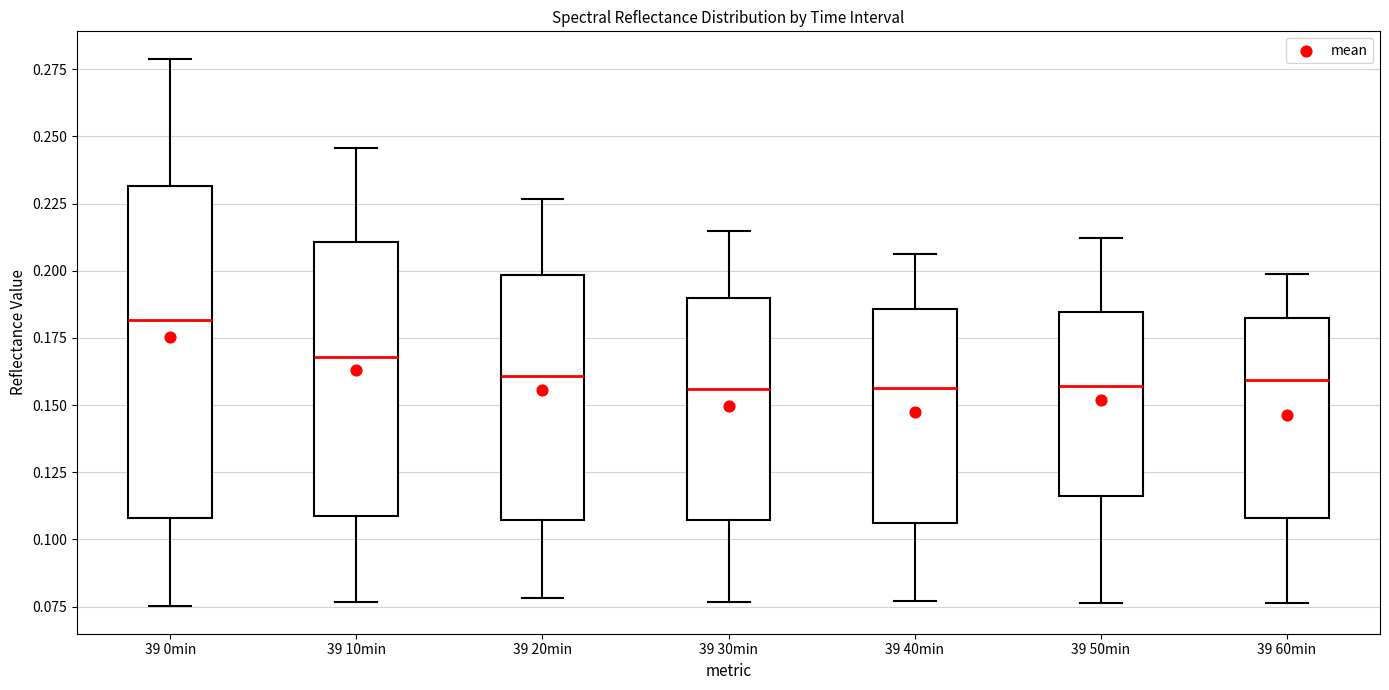

Reading left to right, read every box against the y-axis: the position of its median line, the range the box covers, and the ends of its whiskers. The values are not printed on the chart, so give them approximately, as read against the axis.

39 0min: median 0.180, box 0.110 to 0.230, whiskers 0.075 to 0.280
39 10min: median 0.170, box 0.110 to 0.210, whiskers 0.075 to 0.245
39 20min: median 0.160, box 0.105 to 0.200, whiskers 0.080 to 0.225
39 30min: median 0.155, box 0.105 to 0.190, whiskers 0.075 to 0.215
39 40min: median 0.155, box 0.105 to 0.185, whiskers 0.075 to 0.205
39 50min: median 0.155, box 0.115 to 0.185, whiskers 0.075 to 0.210
39 60min: median 0.160, box 0.110 to 0.185, whiskers 0.075 to 0.200